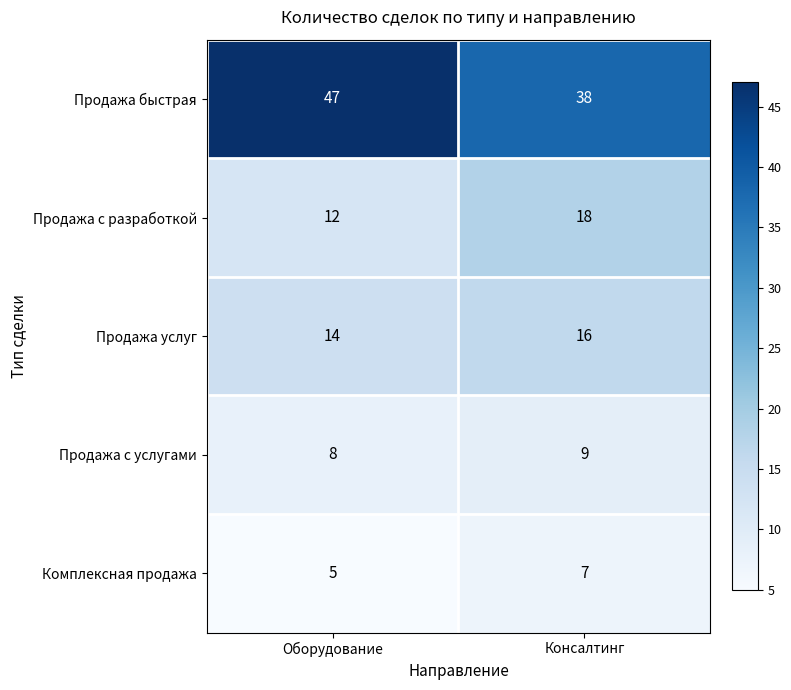

At how many categories does at least one series exceed 33?

2